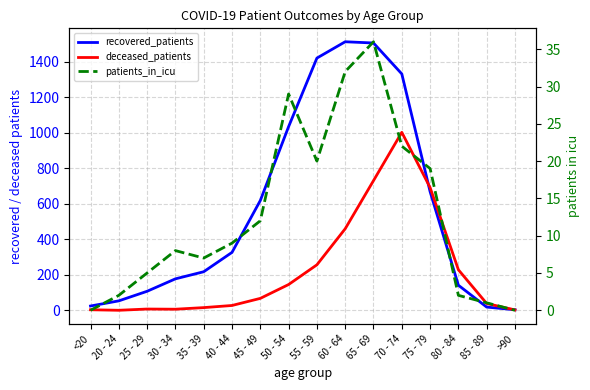

At which label is deceased_patients closest to 501?

60 - 64